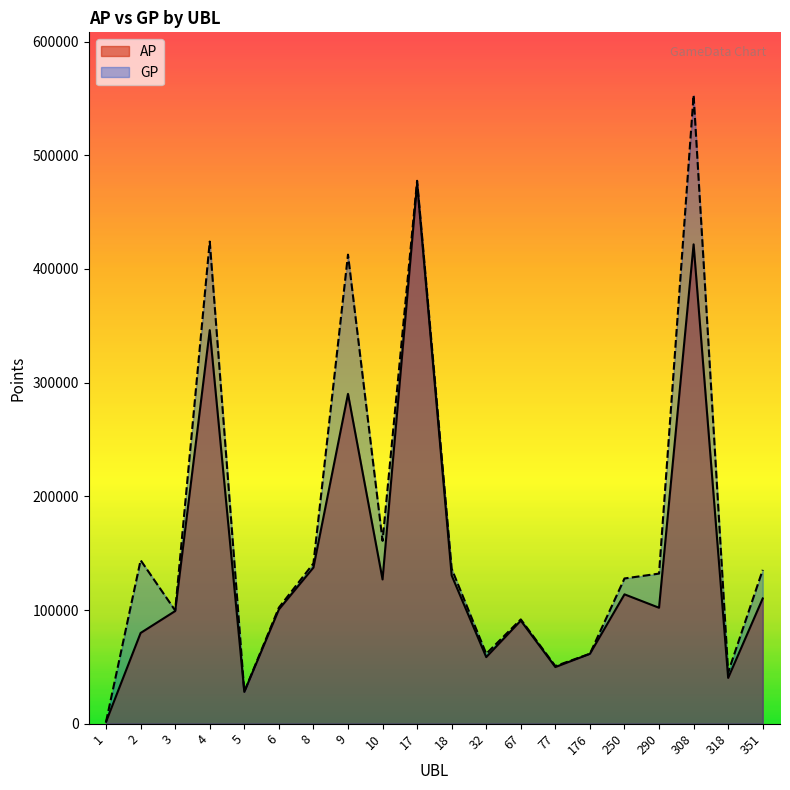

At which label does AP reach its peak?

17